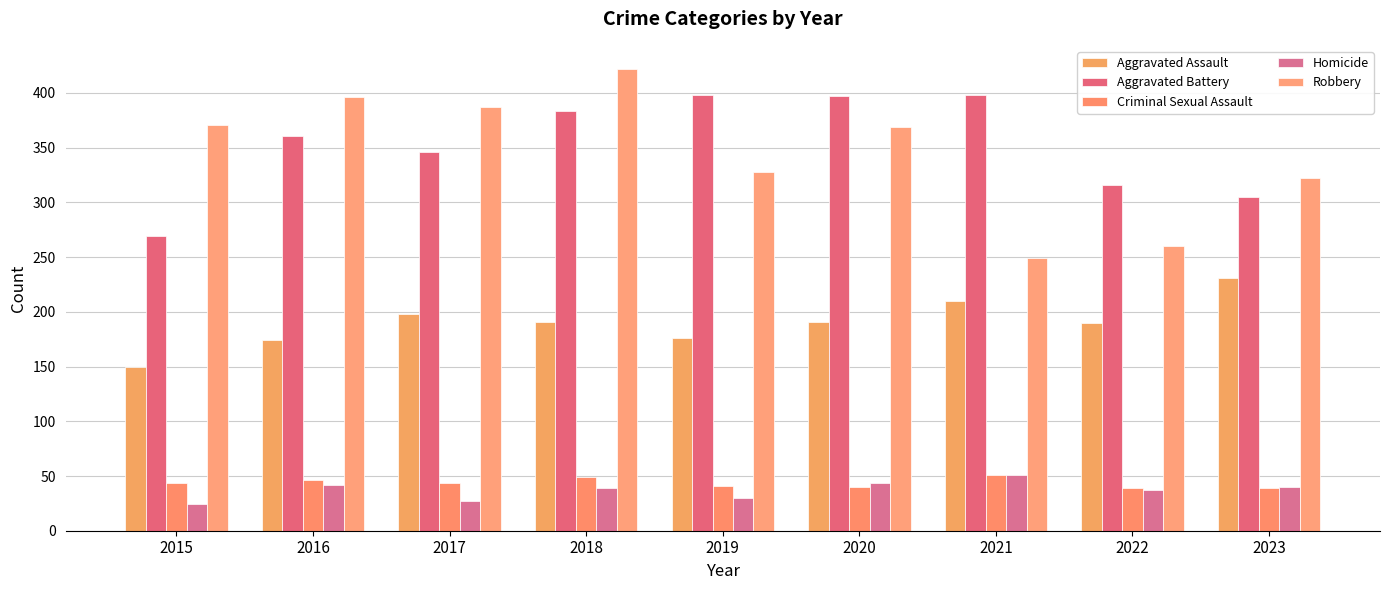

How many data points does each series have?

9